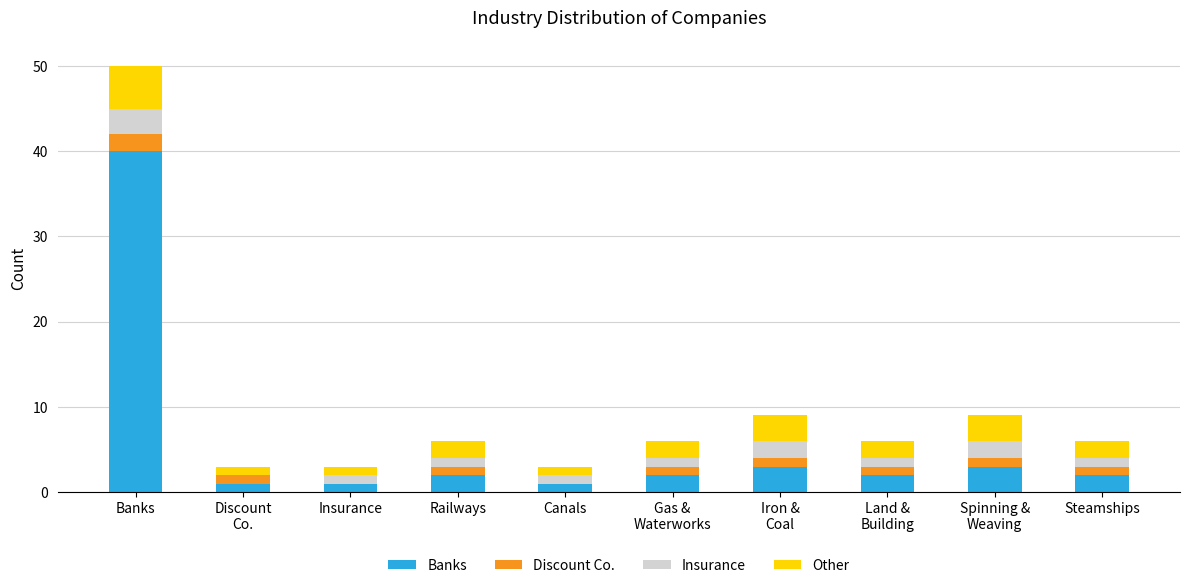

What is the maximum value for Banks?

40